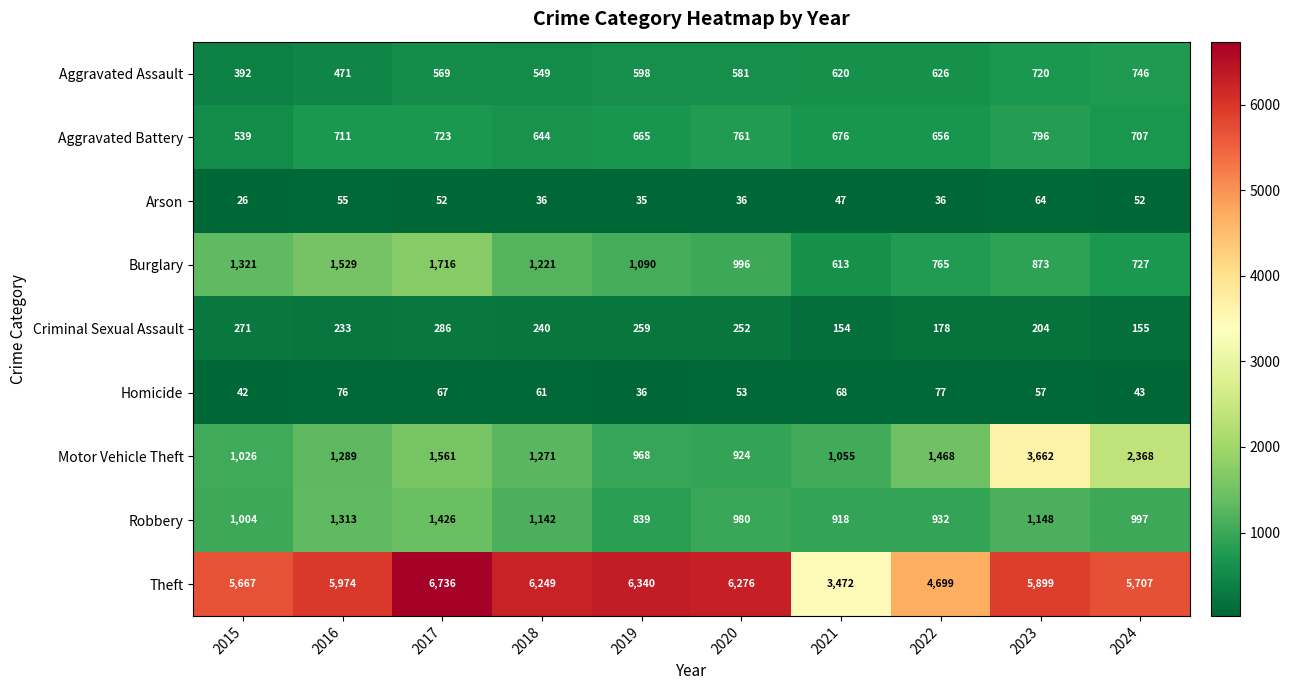

How many data points in Burglary are less than 1090?

5